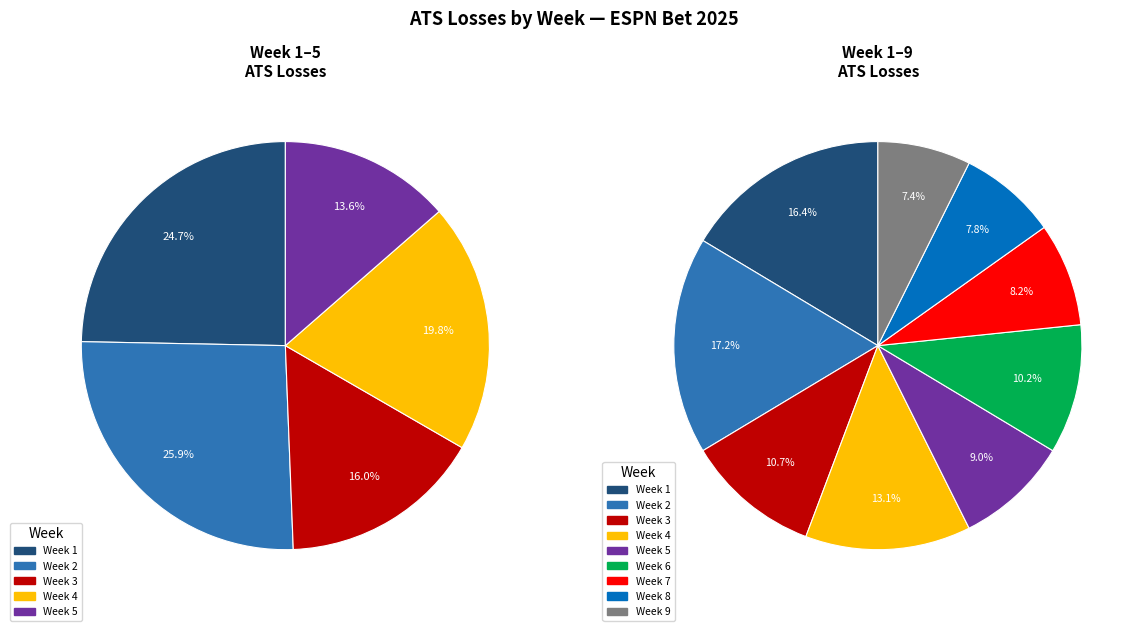

What is the total percentage of Week 4 and Week 5?

22.1%